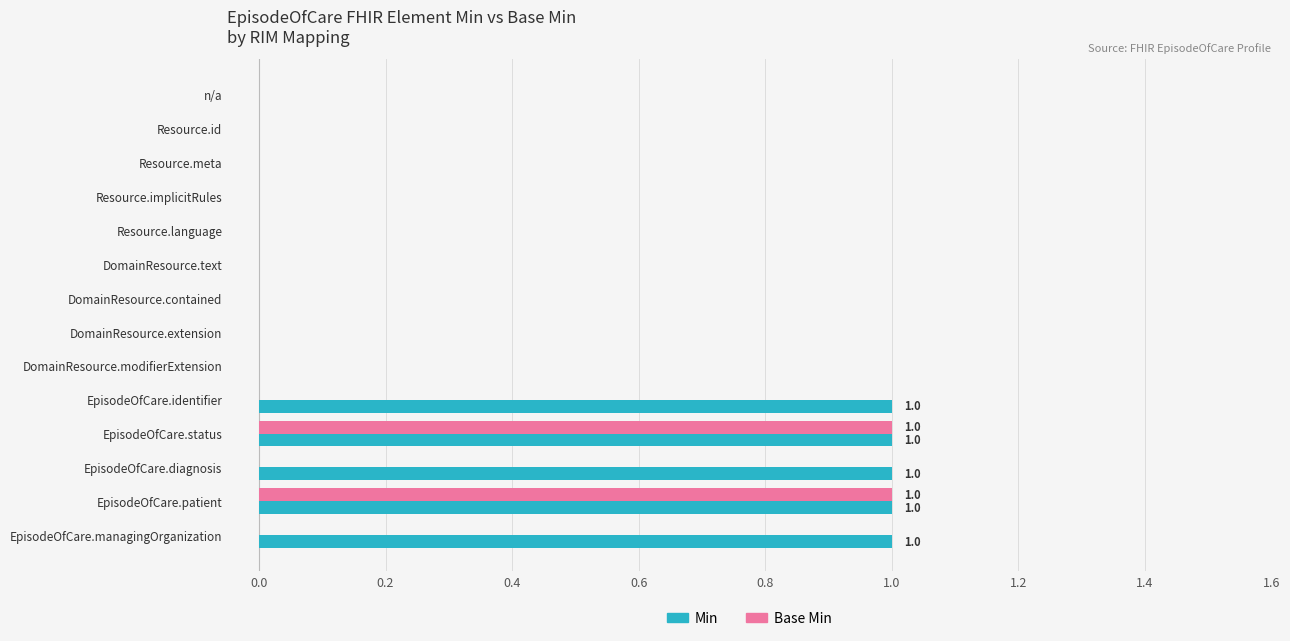

How many Min values are between 0 and 1?

14